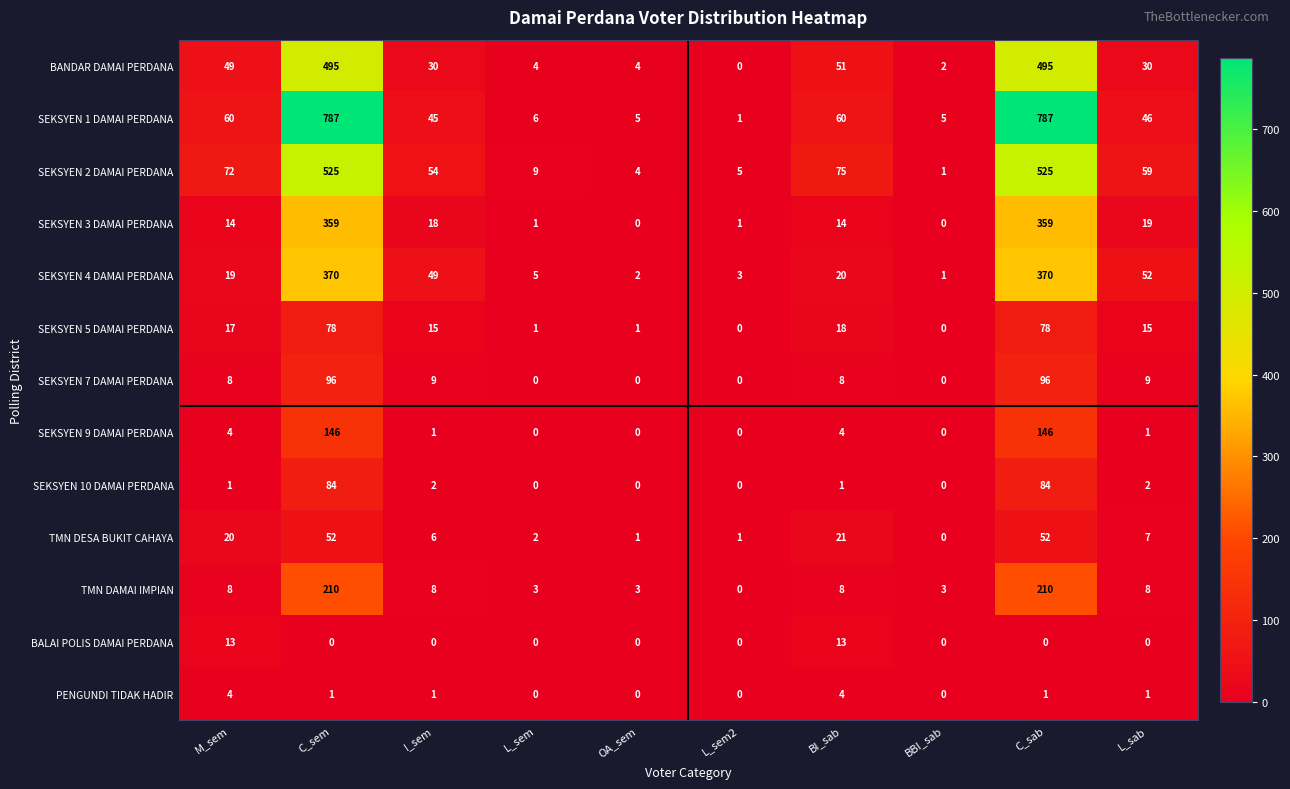

At which label is BANDAR DAMAI PERDANA closest to 247?

BI_sab